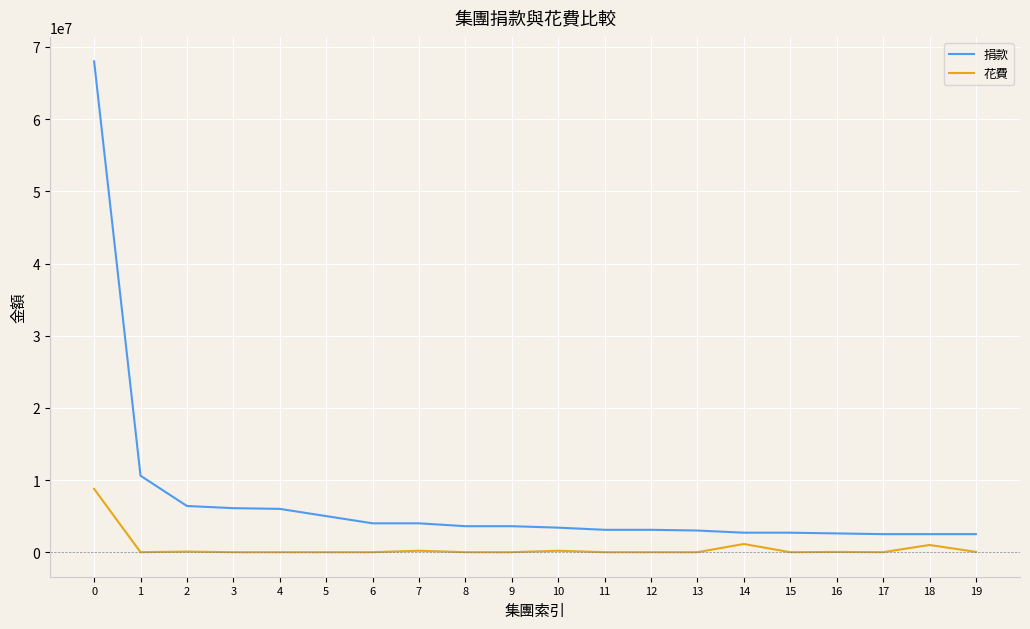

Which series has the largest range (max minus min)?

捐款